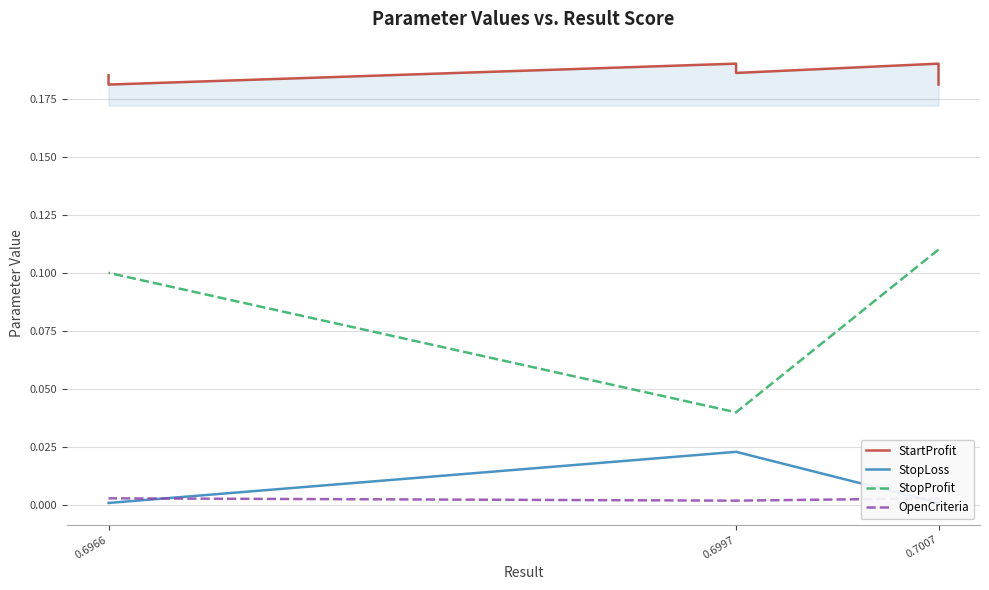

What is the value of the StopProfit point at the 1st from the left?

0.1